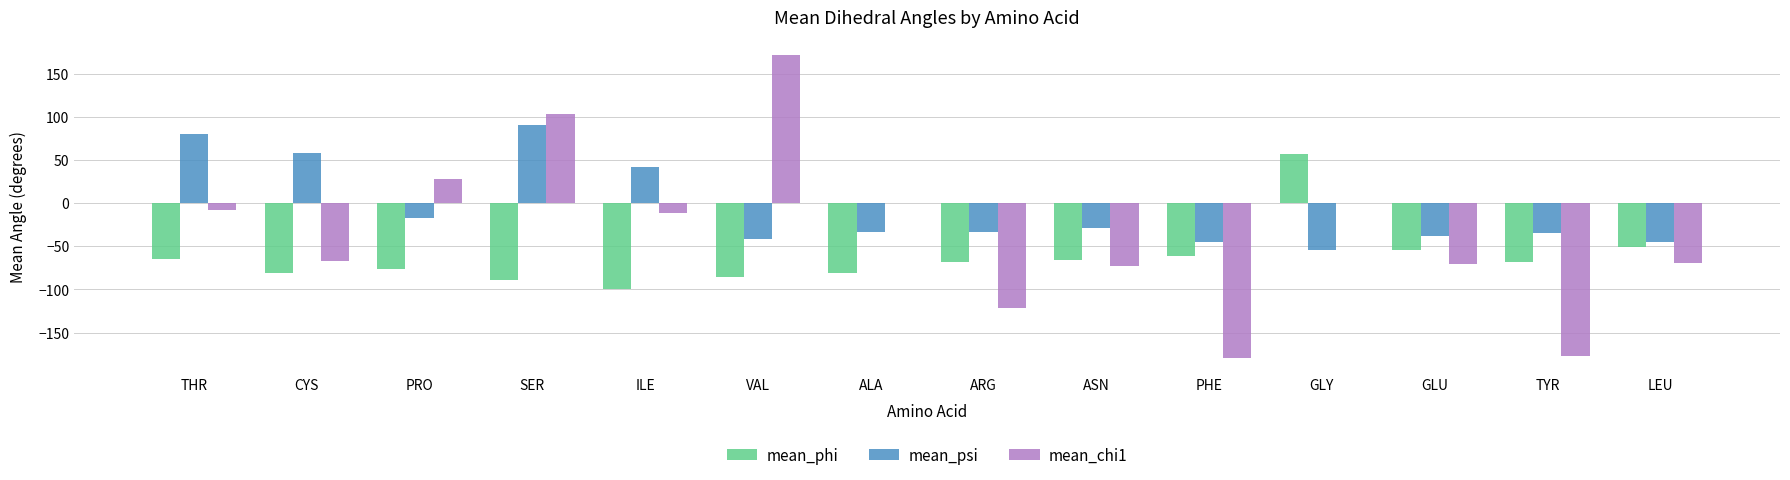

At which category is the sum across all series the highest?

SER